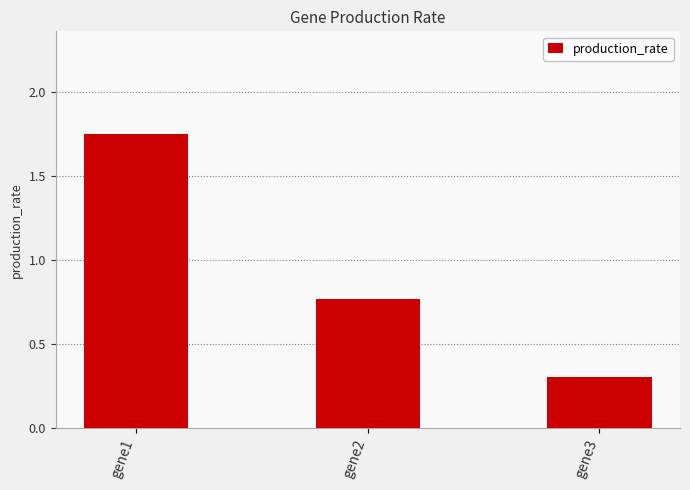

Read the value at gene3.

0.3